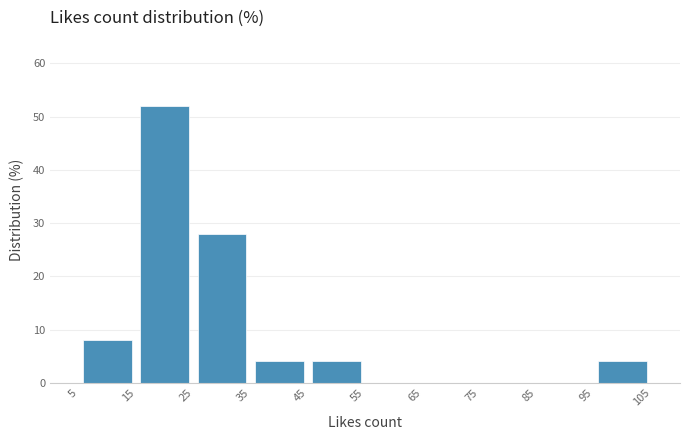

Reading left to right, transcribe this chart: for each bar, give the range it covers on the x-axis and its height. The values are not printed on the chart, so give them approximately, as read against the axis.

5 to 15: 8
15 to 25: 52
25 to 35: 28
35 to 45: 4
45 to 55: 4
55 to 65: 0
65 to 75: 0
75 to 85: 0
85 to 95: 0
95 to 105: 4